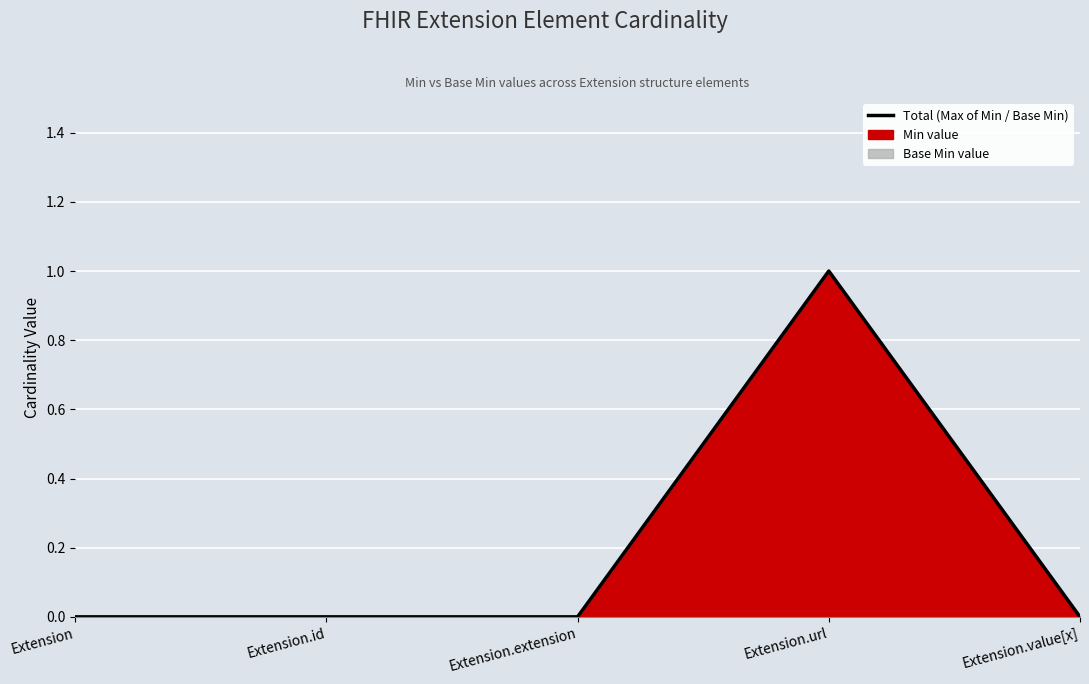

How many values are above zero?

1